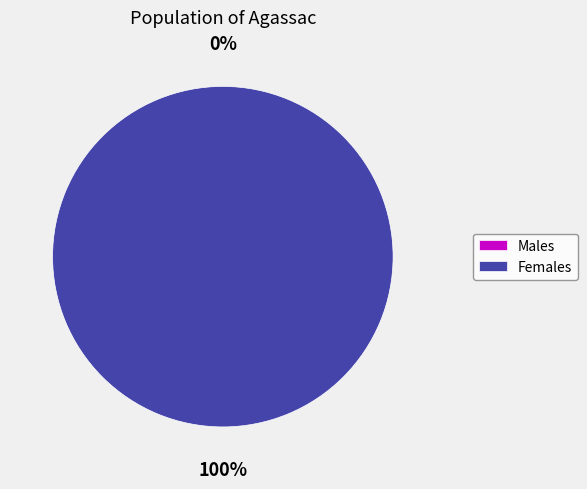

Is it true that 1475773552 is 0% of the pie?

True